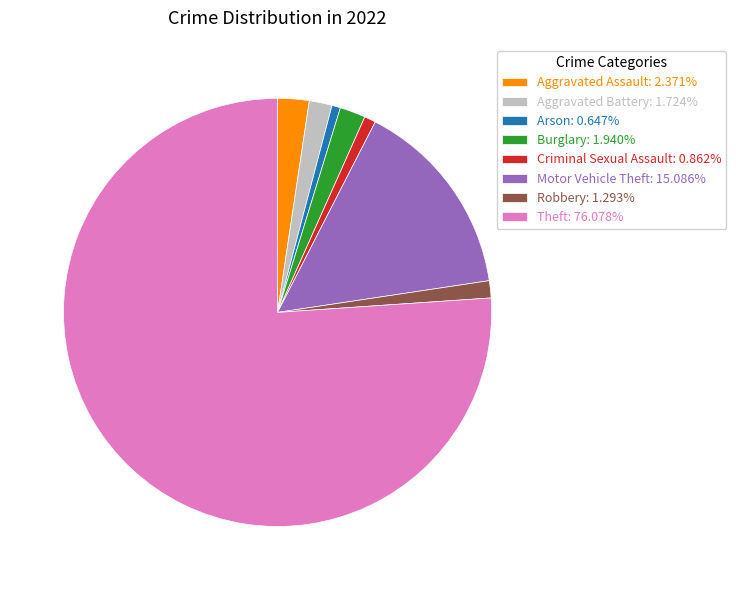

Approximately how many times larger is the value at Theft: 76.078% compared to Aggravated Battery: 1.724%?

44.1